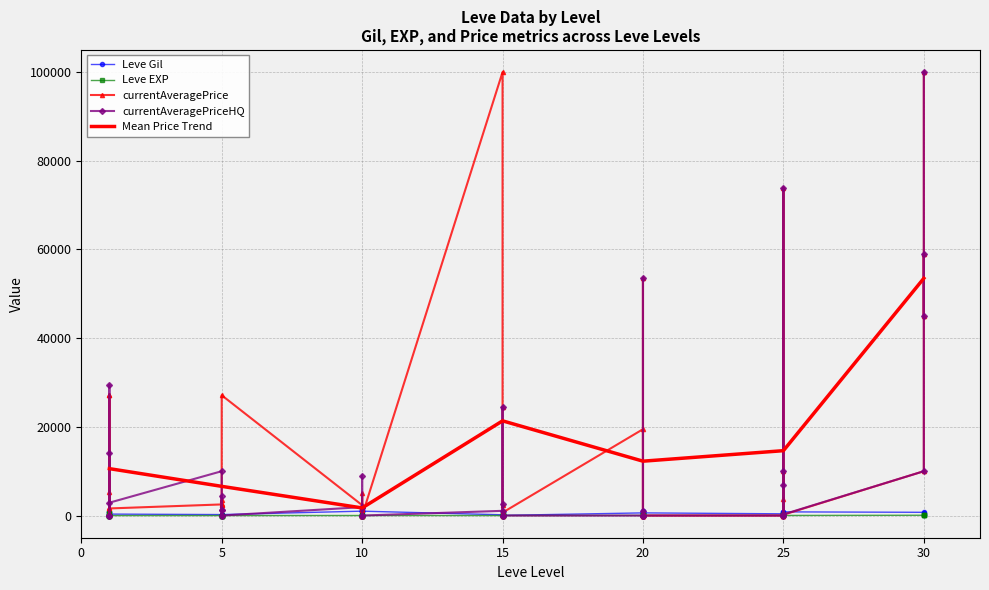

Does the chart have visible grid lines?

Yes